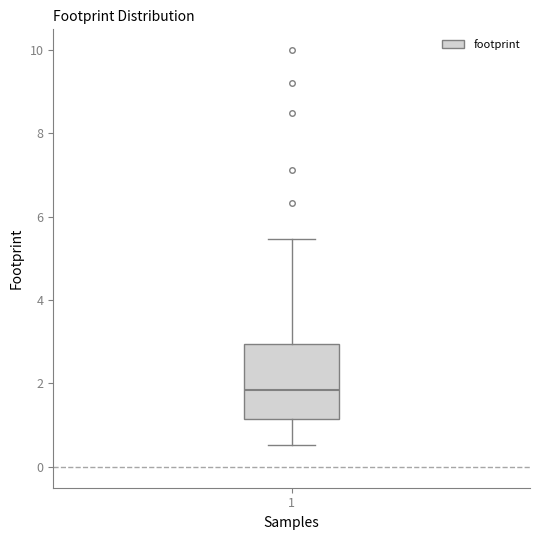

Where is the upper edge of the box at x = 1 on the y-axis? The values are not printed on the chart, so give them approximately, as read against the axis.

3.0